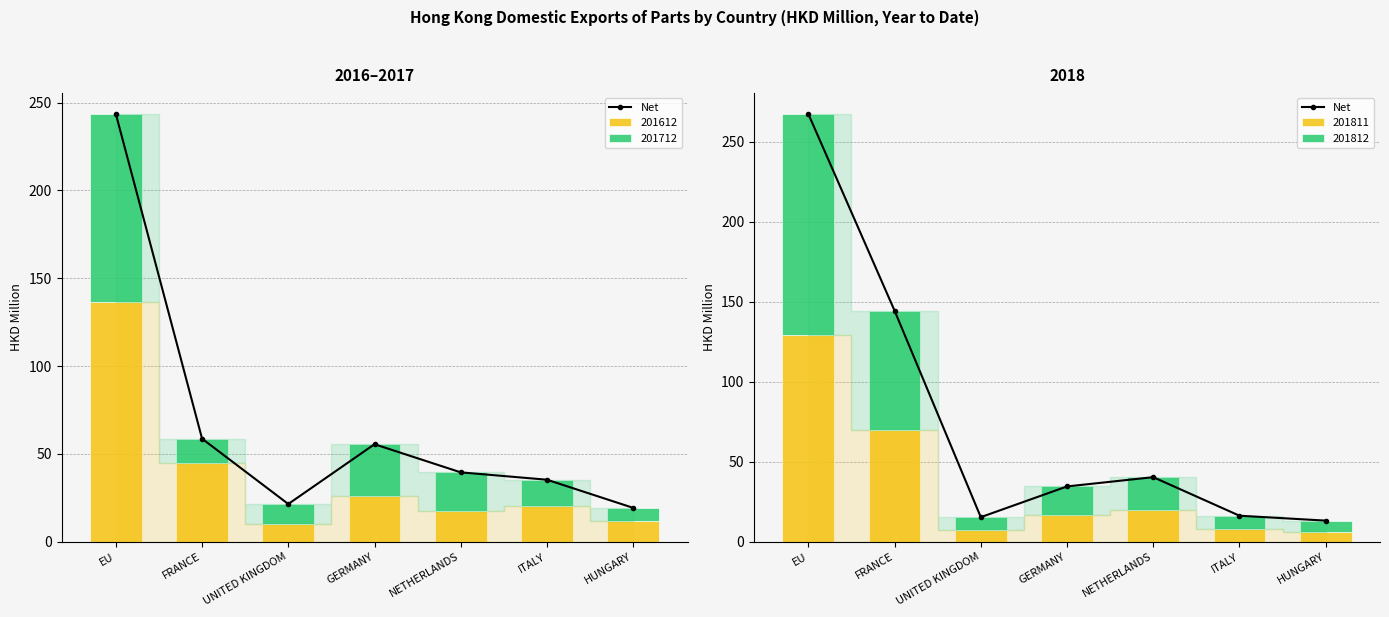

Is it true that the value at ITALY is 16.3?

True